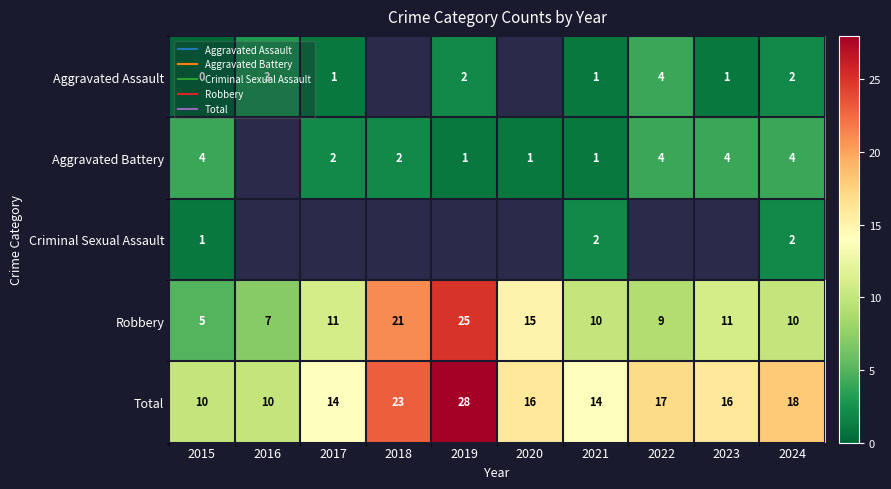

Which label corresponds to the largest value in the chart?

2019